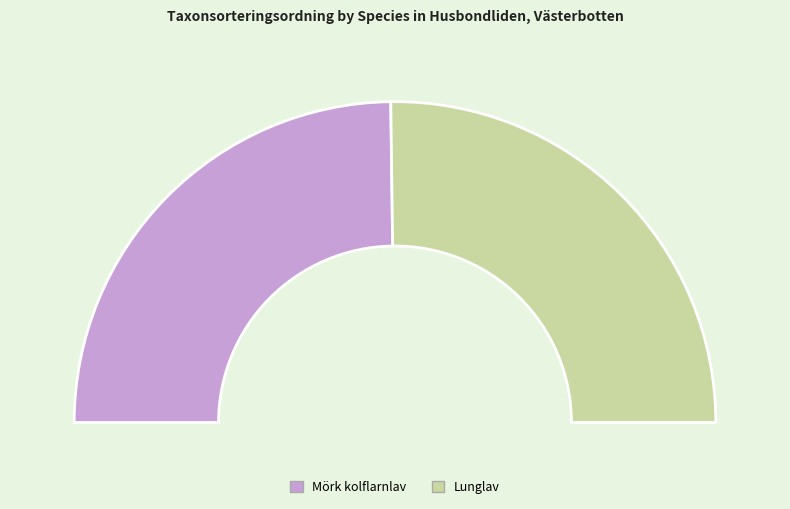

Count the number of slices in the pie.

2